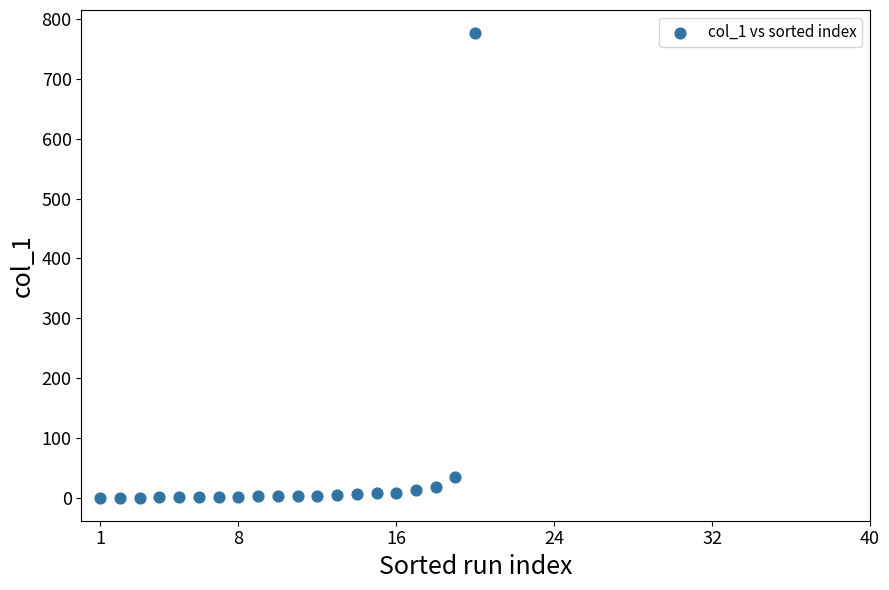

What Y value in the scatter plot is closest to 388?

34